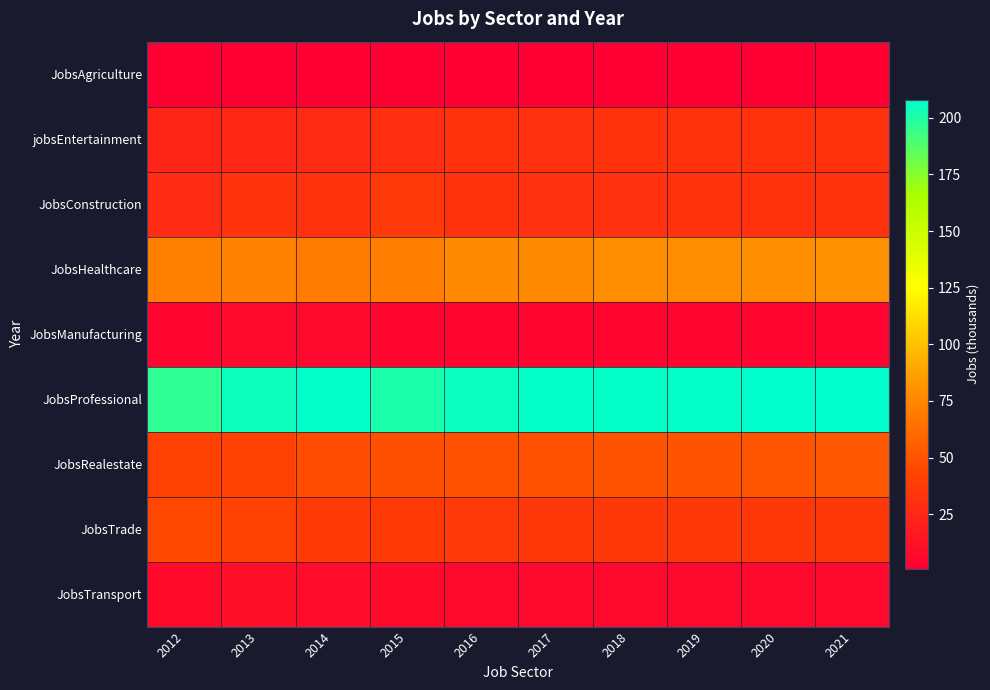

Which series has the widest spread of values?

JobsProfessional